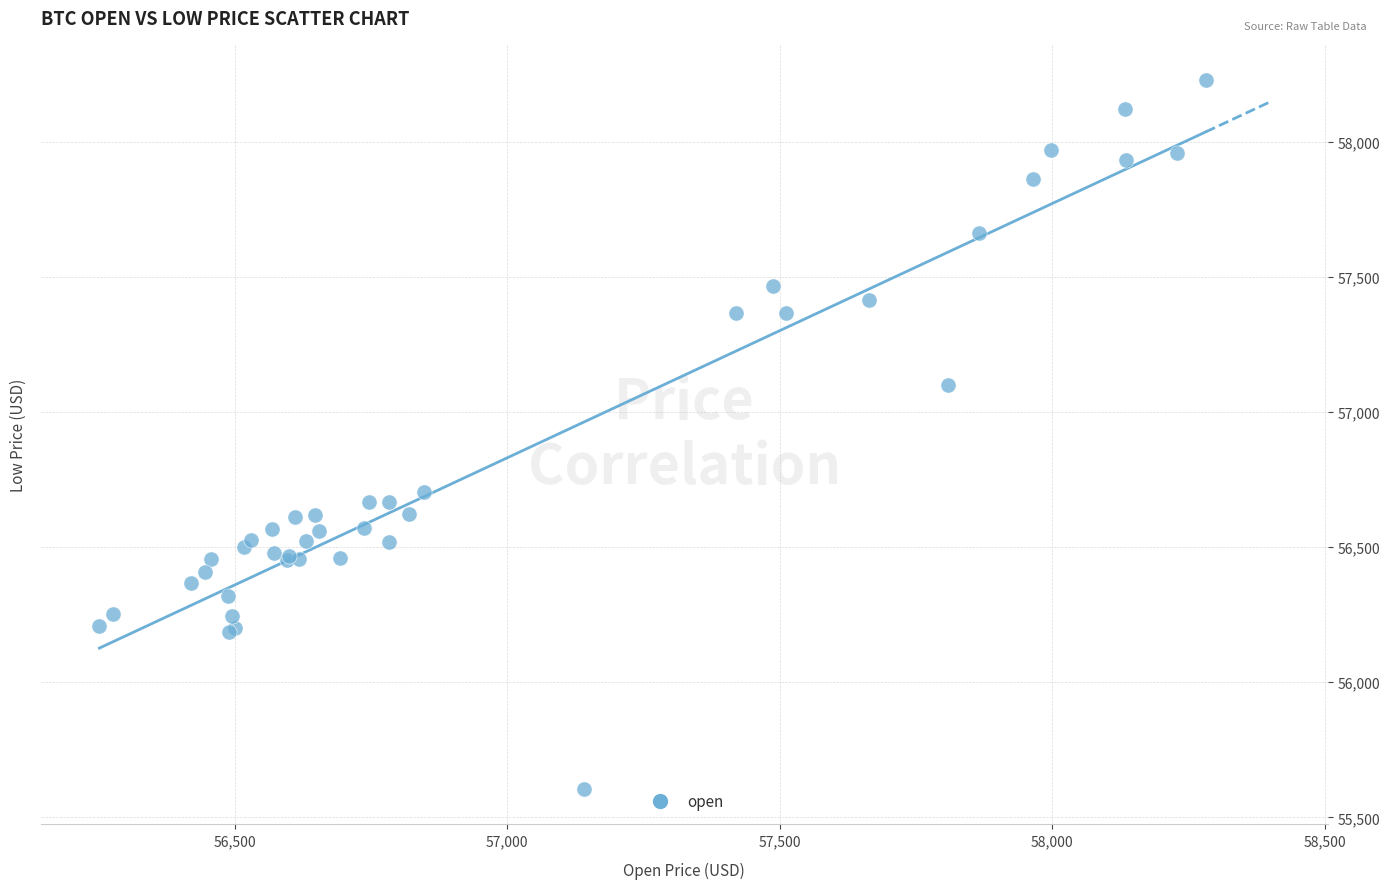

What Y value in the scatter plot is closest to 56917?

57100.0